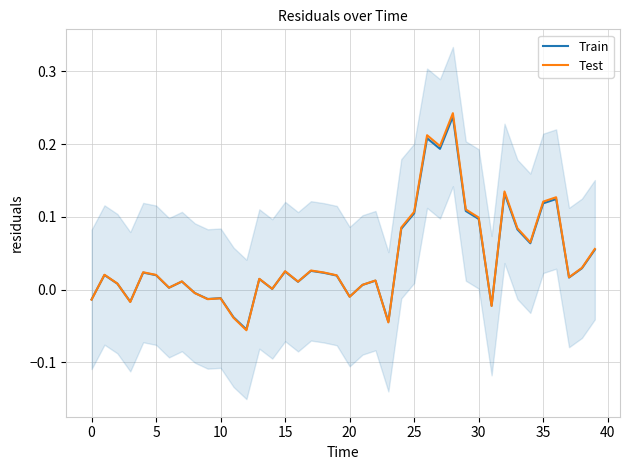

Which has a higher value, 10 or −5?

−5